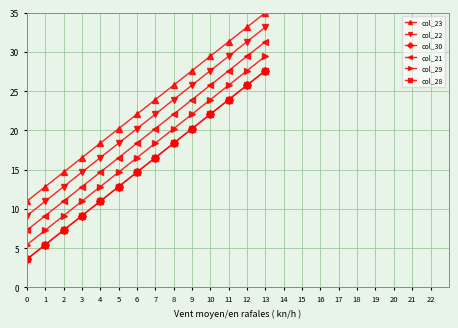

True or false: col_21 and col_30 cross at least once.

False